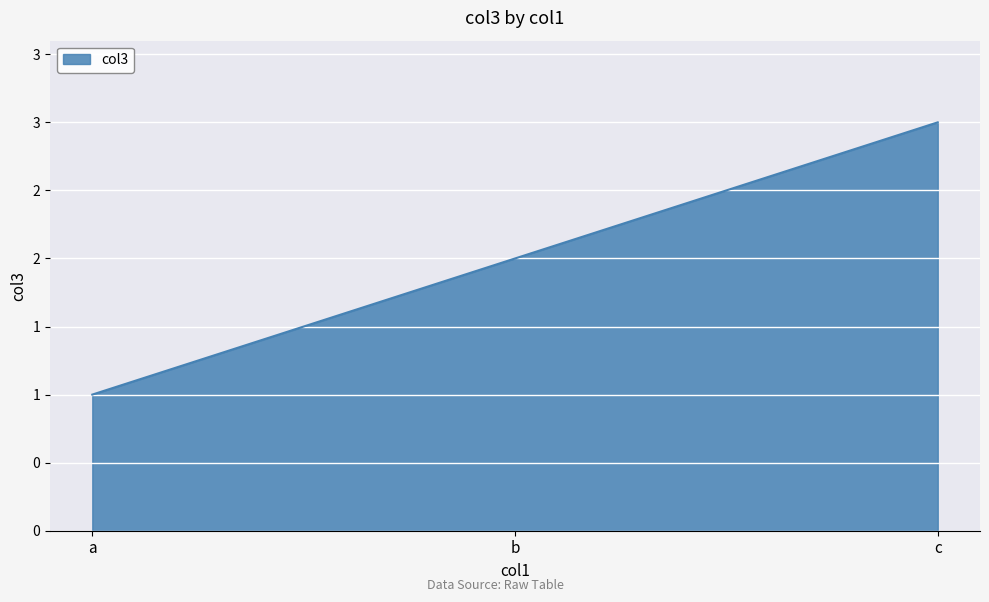

List the labels in order of value, largest first.

c, b, a